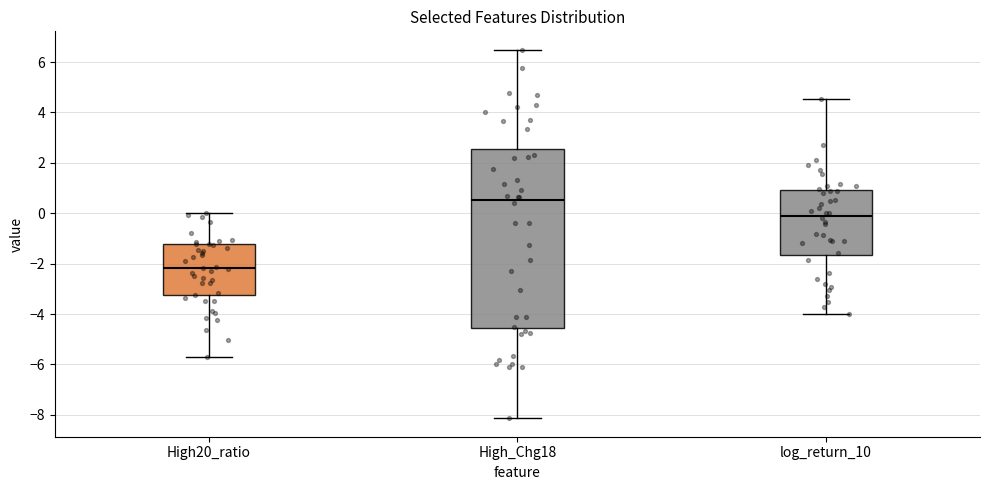

Reading left to right, read every box against the y-axis: the position of its median line, the range the box covers, and the ends of its whiskers. The values are not printed on the chart, so give them approximately, as read against the axis.

High20_ratio: median -2.2, box -3.2 to -1.2, whiskers -5.6 to 0.0
High_Chg18: median 0.6, box -4.6 to 2.6, whiskers -8.2 to 6.4
log_return_10: median 0.0, box -1.6 to 1.0, whiskers -4.0 to 4.6